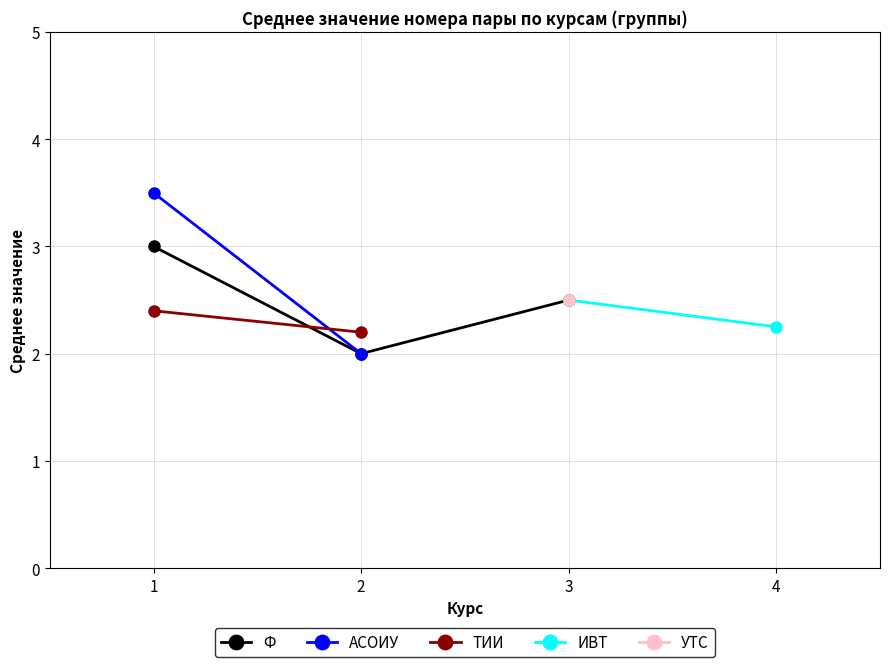

What is the maximum value for Ф?

3.0